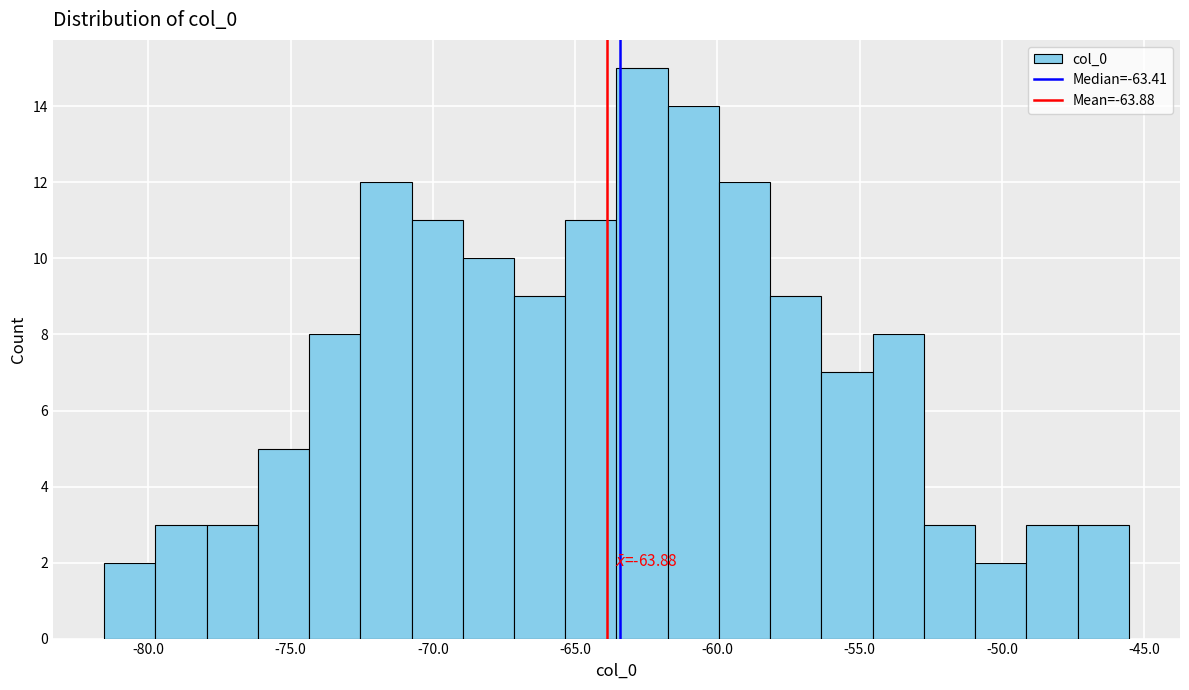

Read against the x-axis, roughly where is the centre of the tallest bar?

-62.5